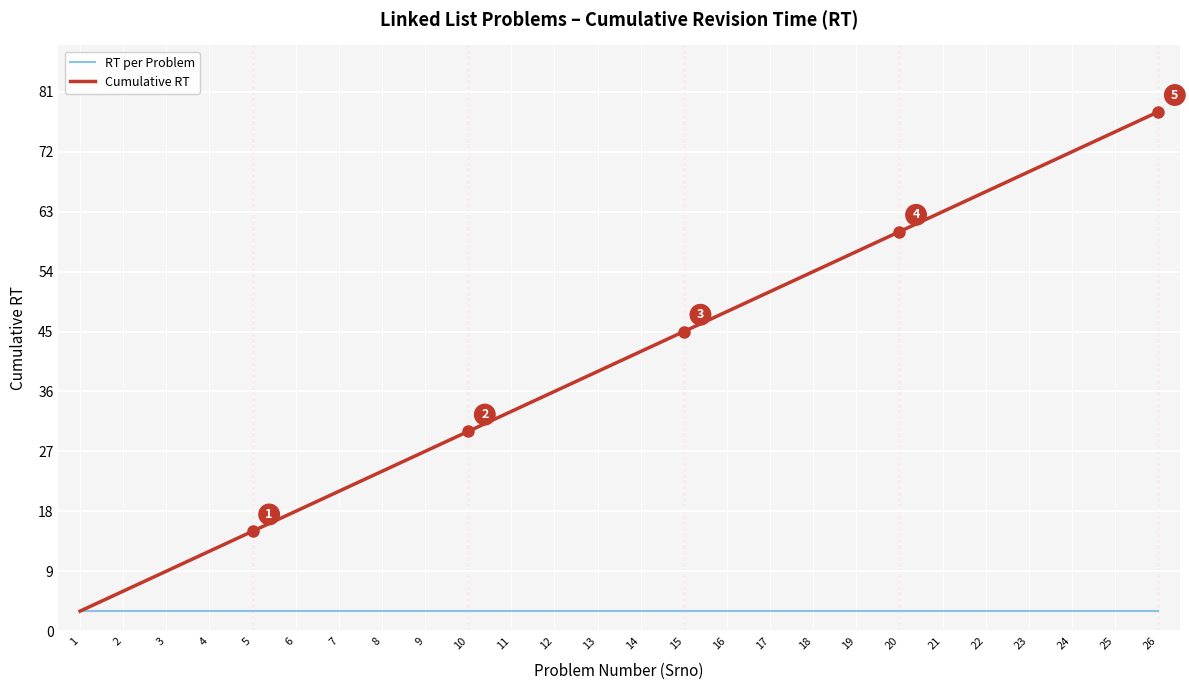

Is the value of Cumulative RT at 8 greater than the value of RT per Problem at 11?

Yes